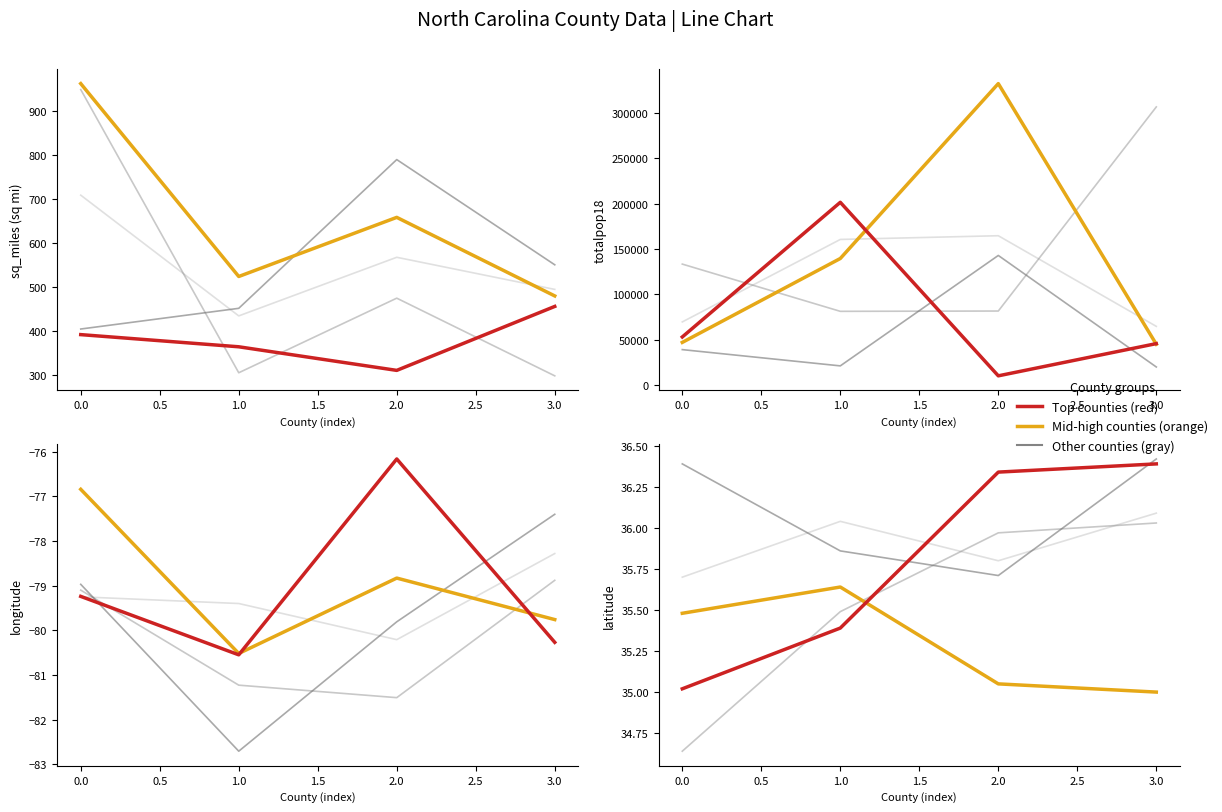

How many data points does each series have?

4